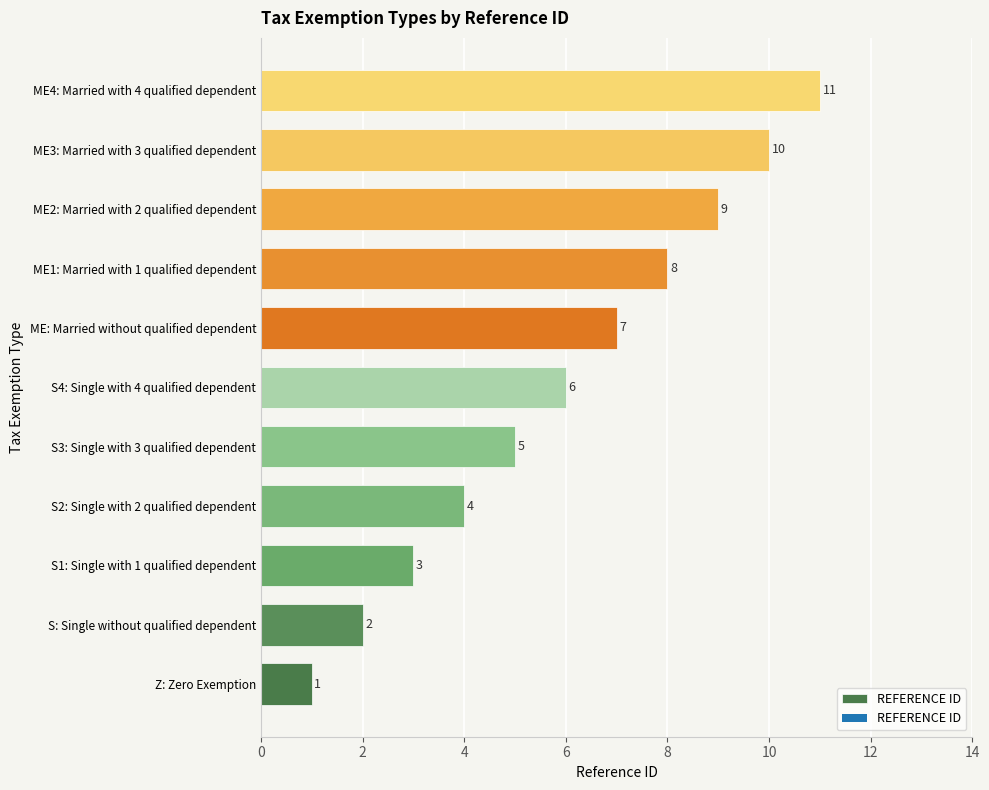

At which category does the chart reach its peak across all series?

ME4: Married with 4 qualified dependent